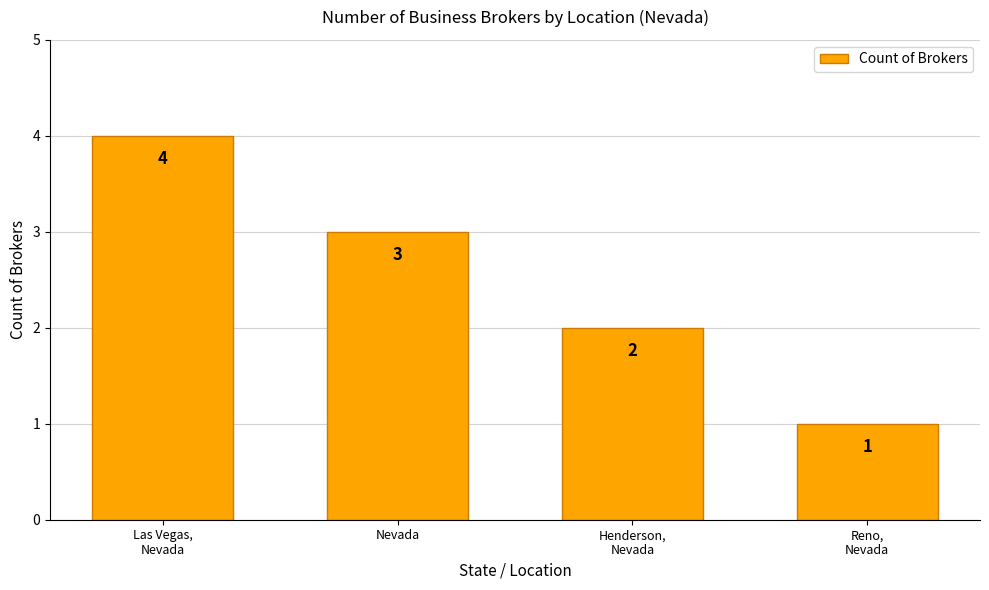

How many bars are there in total?

4